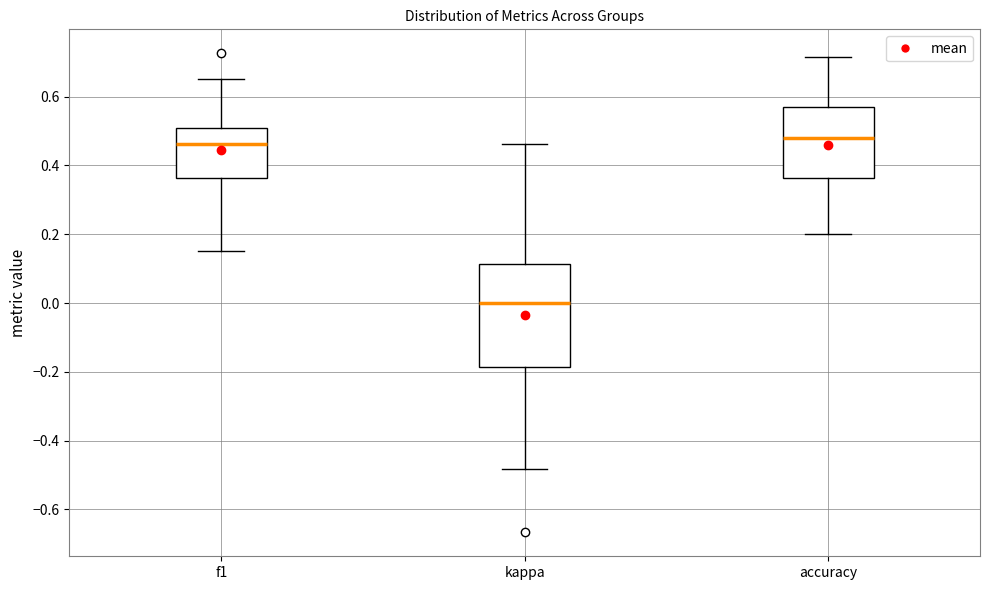

Where is the upper edge of the box for accuracy on the y-axis? The values are not printed on the chart, so give them approximately, as read against the axis.

0.58